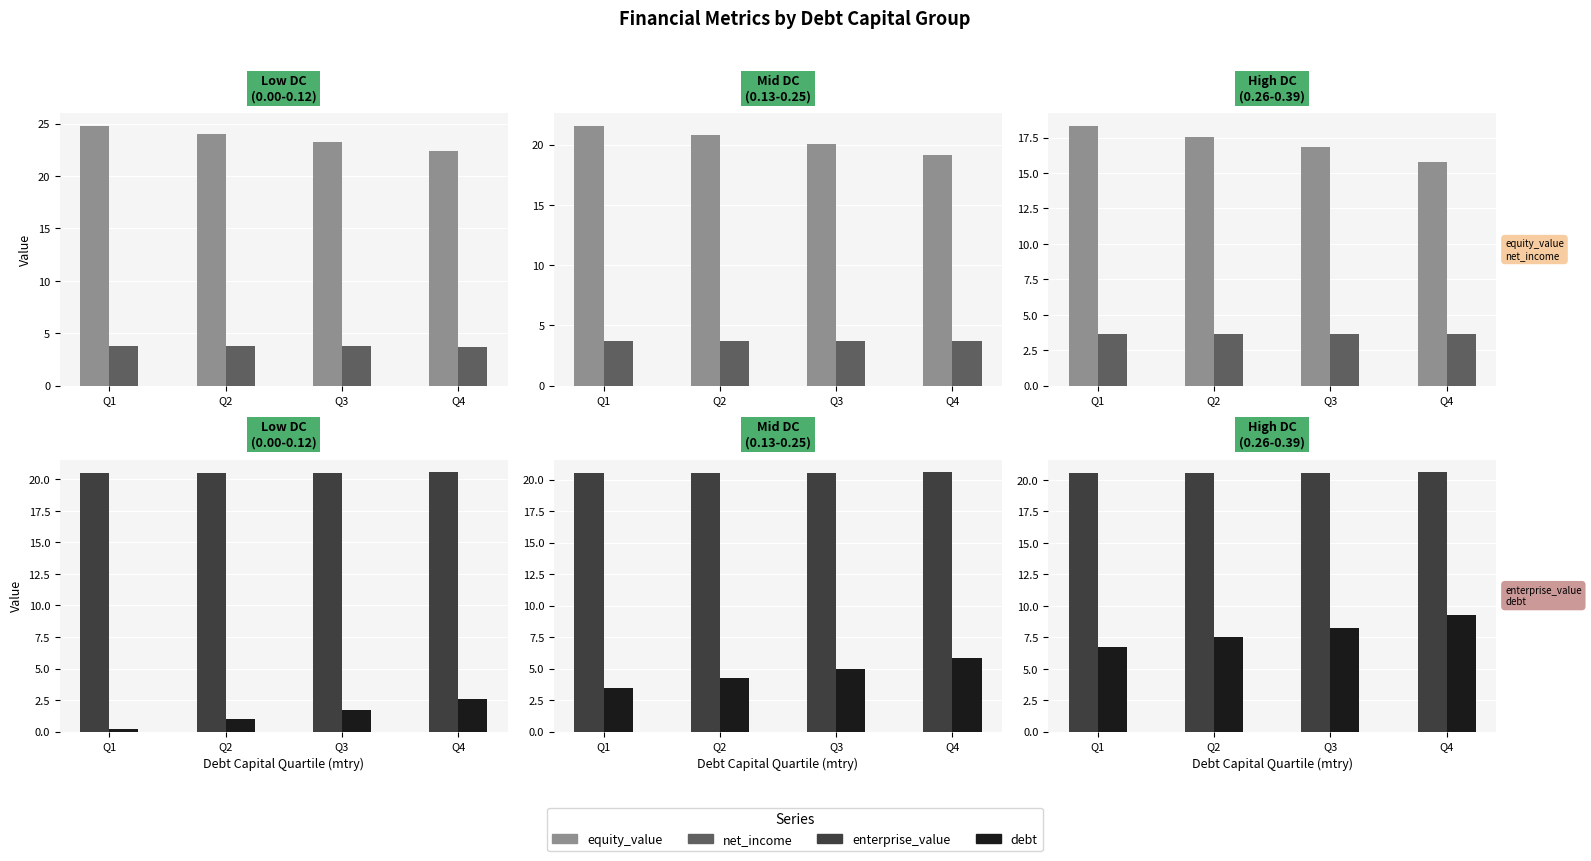

At which label does debt reach its peak?

Q4